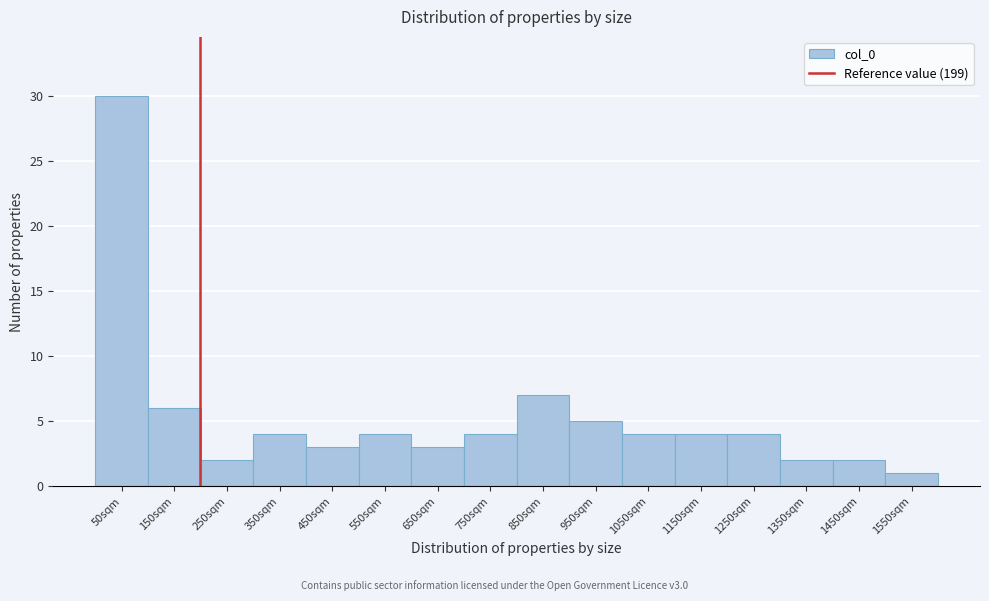

Reading left to right, list every bar in this chart as the range it spans on the x-axis followed by its height. The values are not printed on the chart, so give them approximately, as read against the axis.

0 to 100: 30
100 to 200: 6
200 to 300: 2
300 to 400: 4
400 to 500: 3
500 to 600: 4
600 to 700: 3
700 to 800: 4
800 to 900: 7
900 to 1000: 5
1000 to 1100: 4
1100 to 1200: 4
1200 to 1300: 4
1300 to 1400: 2
1400 to 1500: 2
1500 to 1600: 1